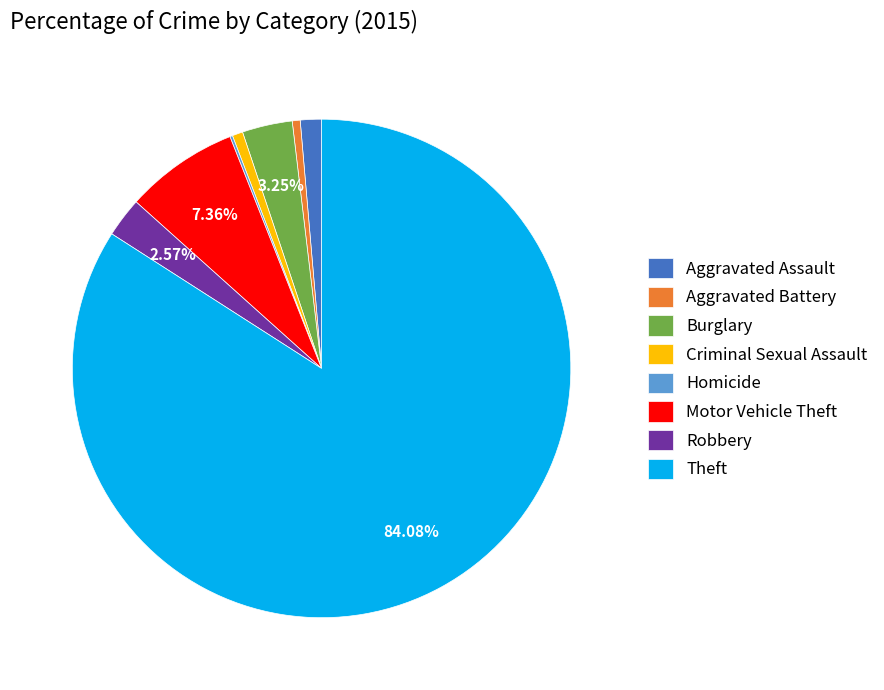

Does Aggravated Battery represent more than half of the total?

No